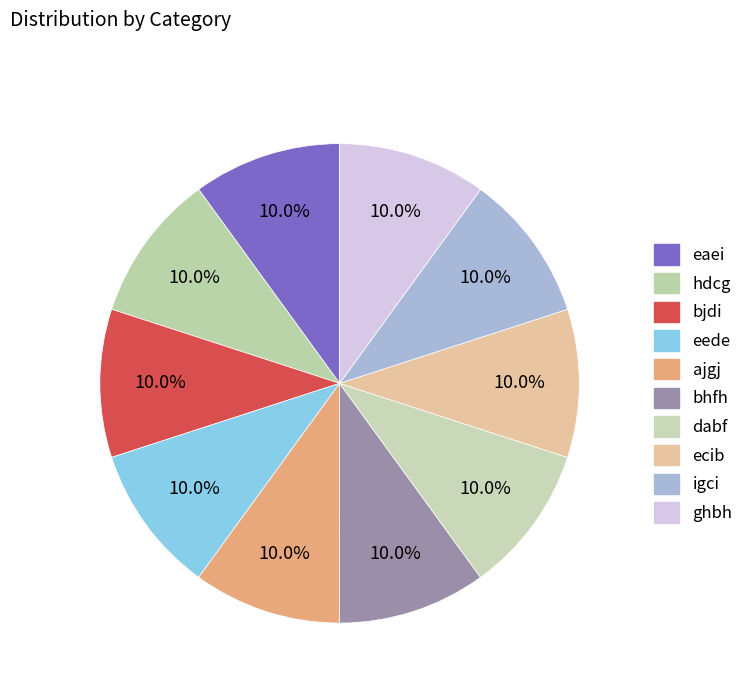

How many slices are in this pie chart?

10